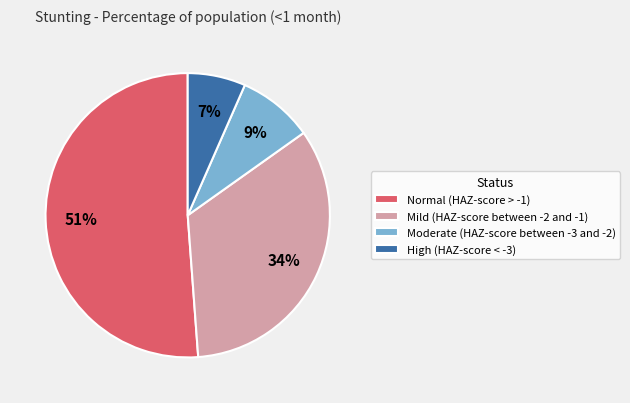

How many segments does this pie chart have?

4